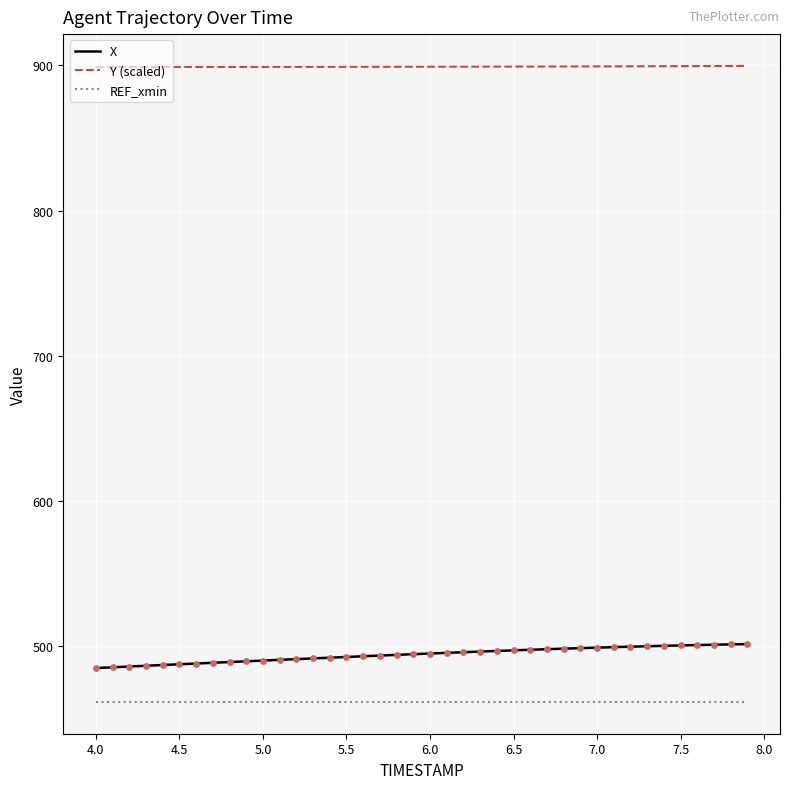

Which series has the largest total across all categories?

Y (scaled)